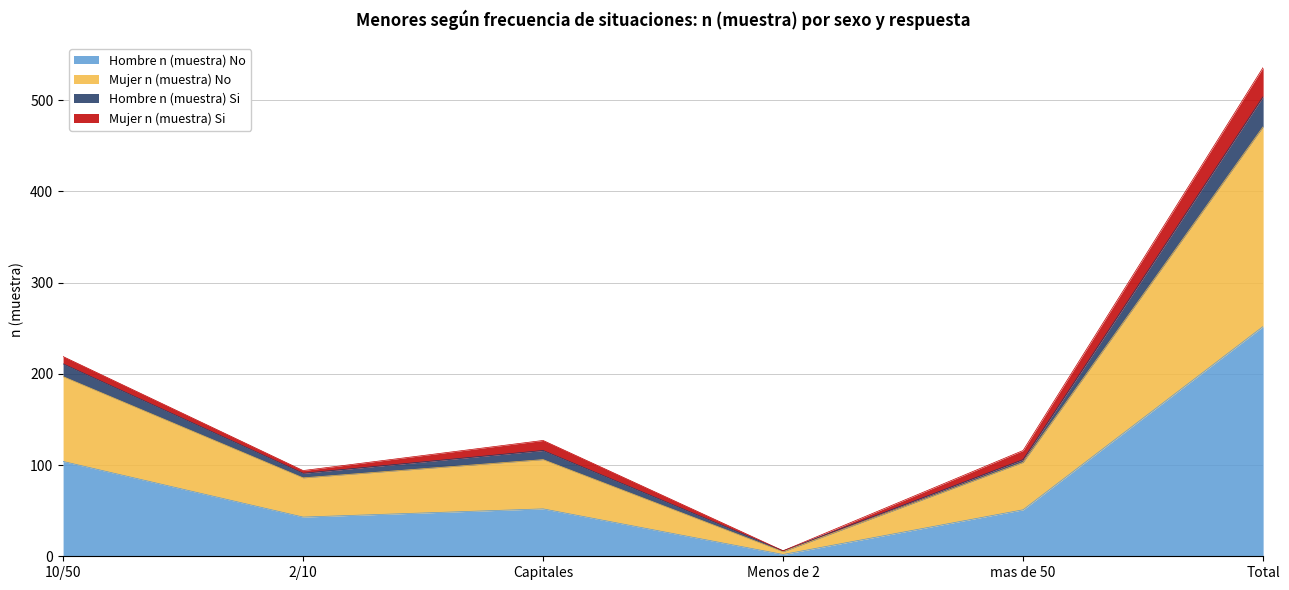

The value of Hombre n (muestra) No at 10/50 is 164. True or false?

False